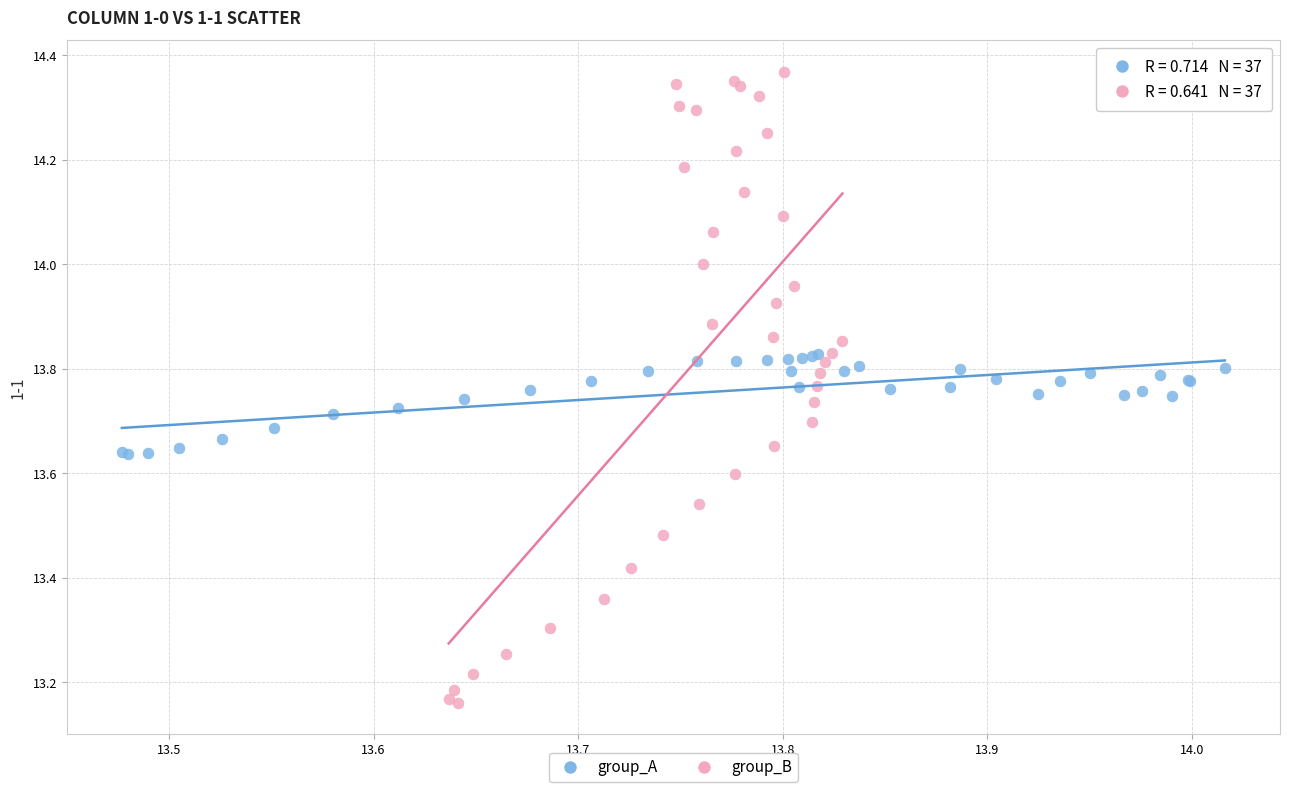

Which series reaches the minimum Y coordinate?

group_B